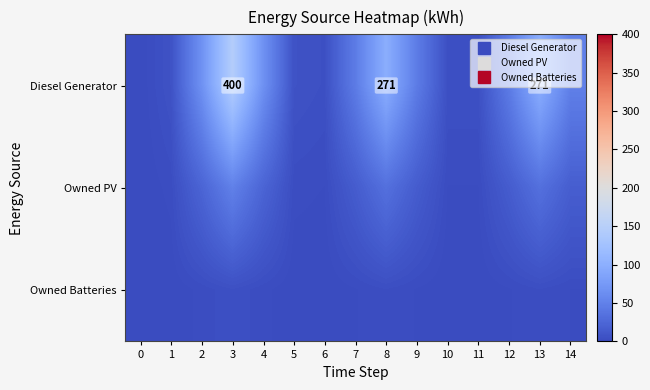

Is it true that Owned Batteries equals 0.1 at 11?

False